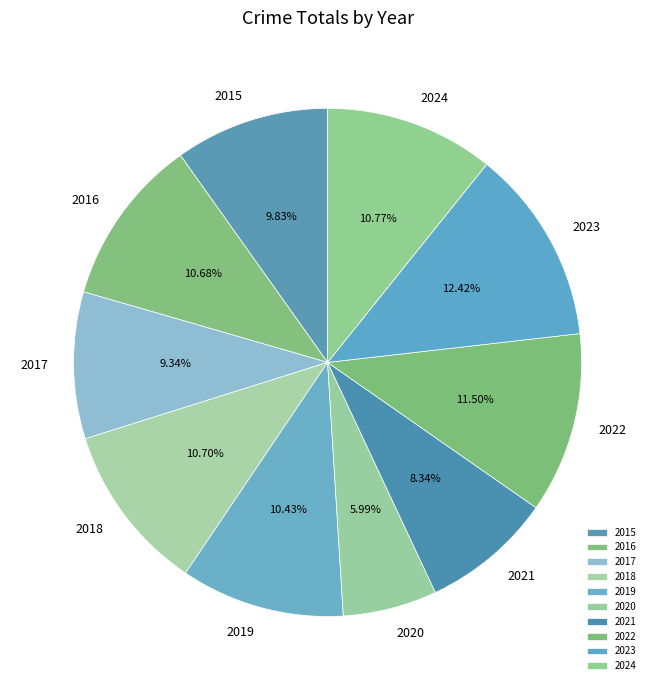

Is there a majority slice in this chart?

No